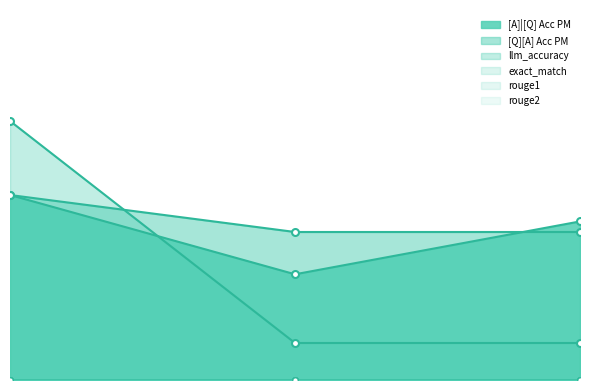

What is the sum of all [Q][A] Acc PM values?

1.3